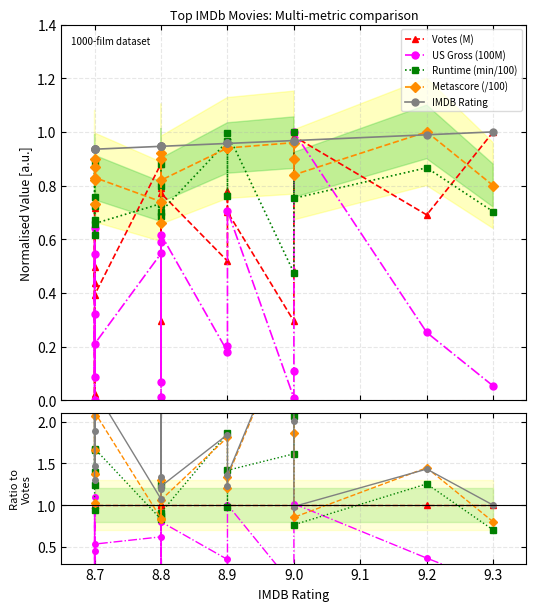

What are all the series names shown in the legend?

Votes (M), US Gross (100M), Runtime (min/100), Metascore (/100), IMDB Rating